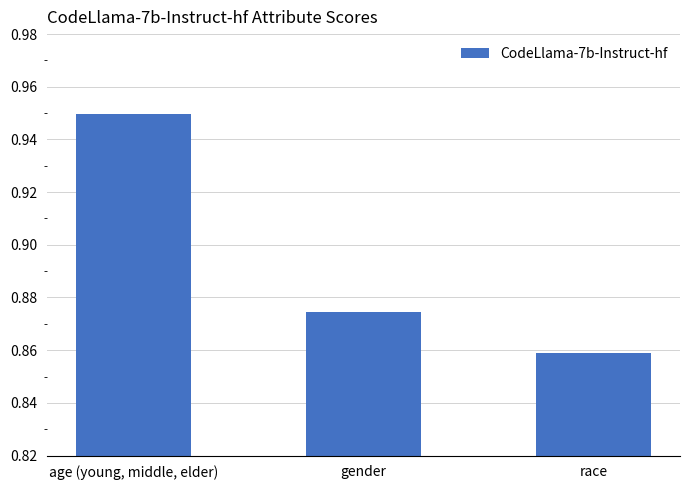

What position from the left is gender?

2